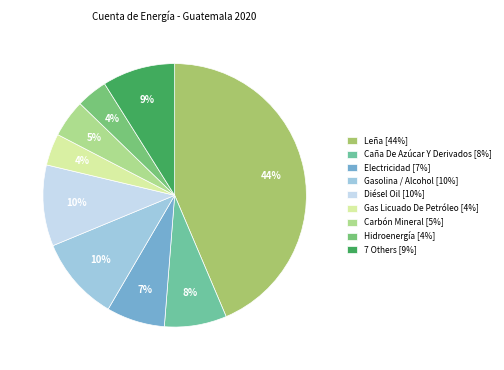

Which has a higher value, Diésel Oil [10%] or Electricidad [7%]?

Diésel Oil [10%]